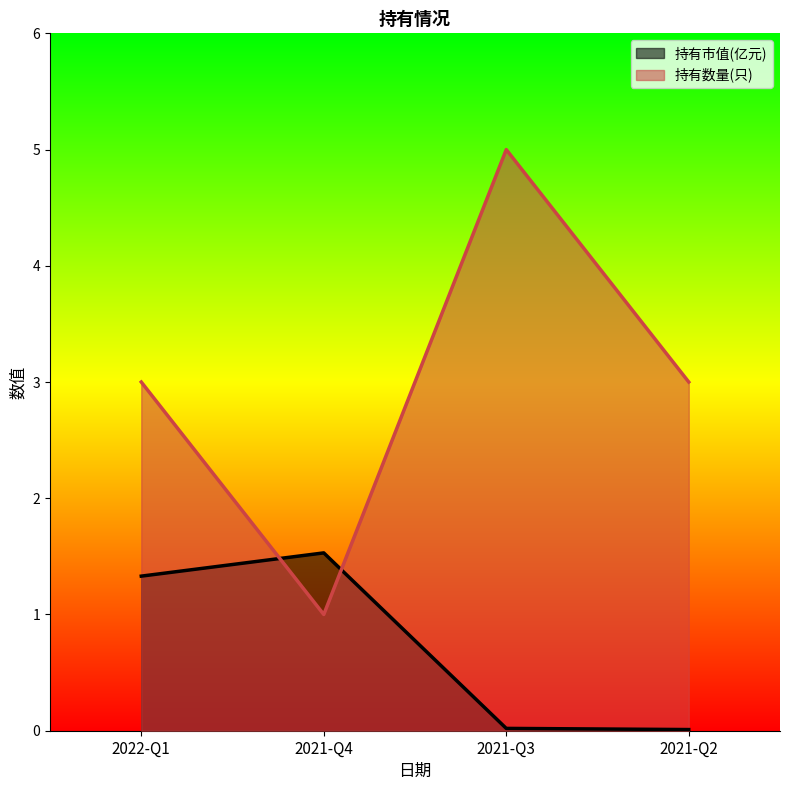

Which series has the largest total across all categories?

持有数量(只)